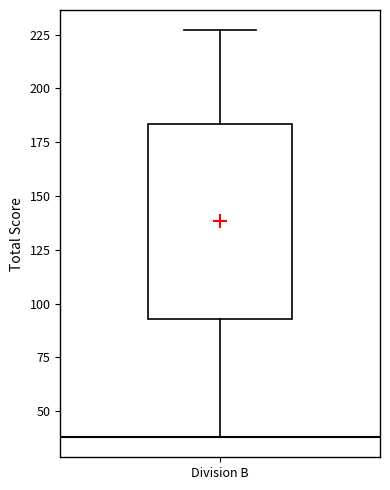

Where does the lower whisker of the box for Division B end on the y-axis? The values are not printed on the chart, so give them approximately, as read against the axis.

40